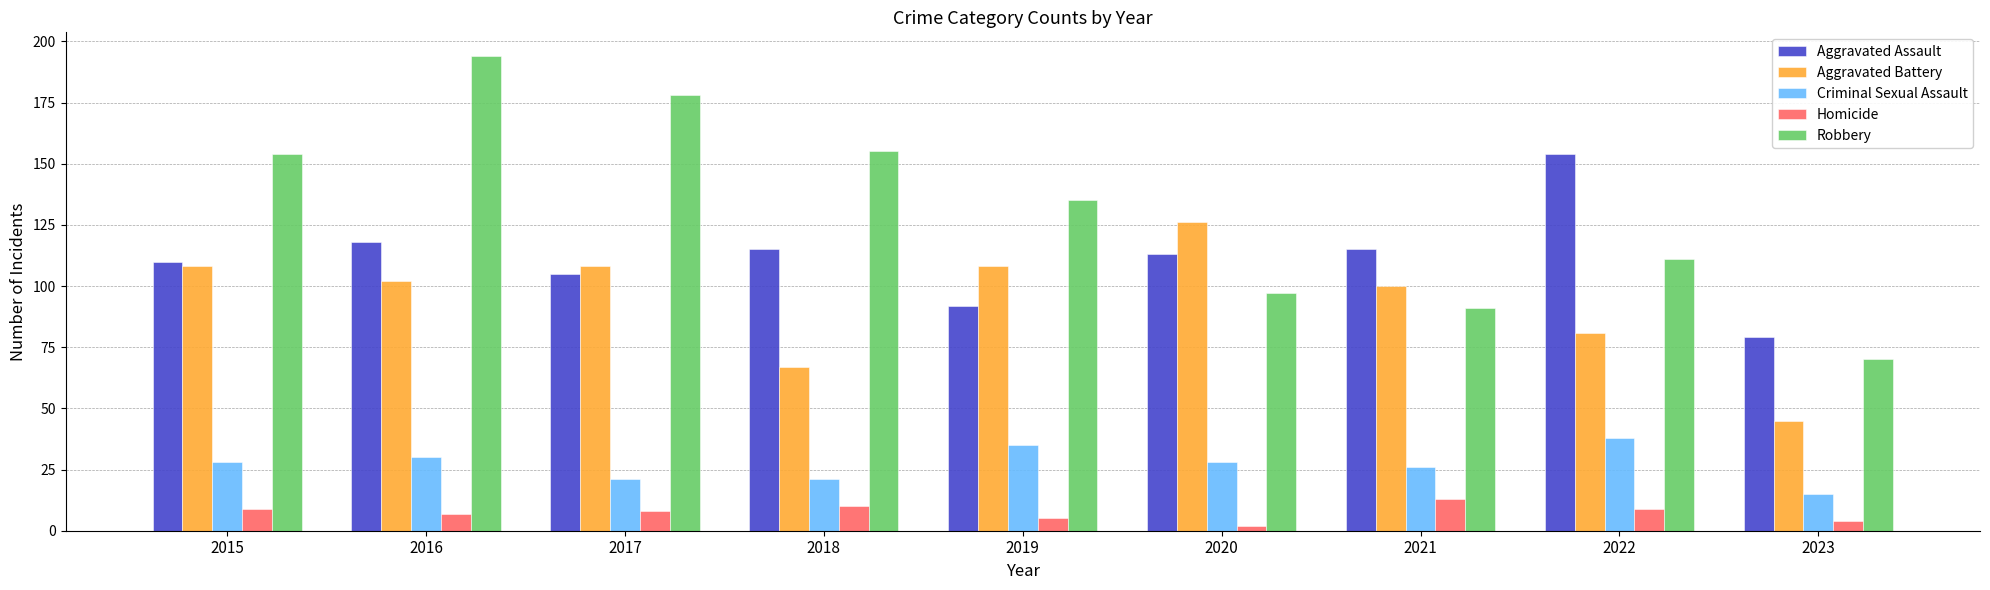

Which series has the widest spread of values?

Robbery